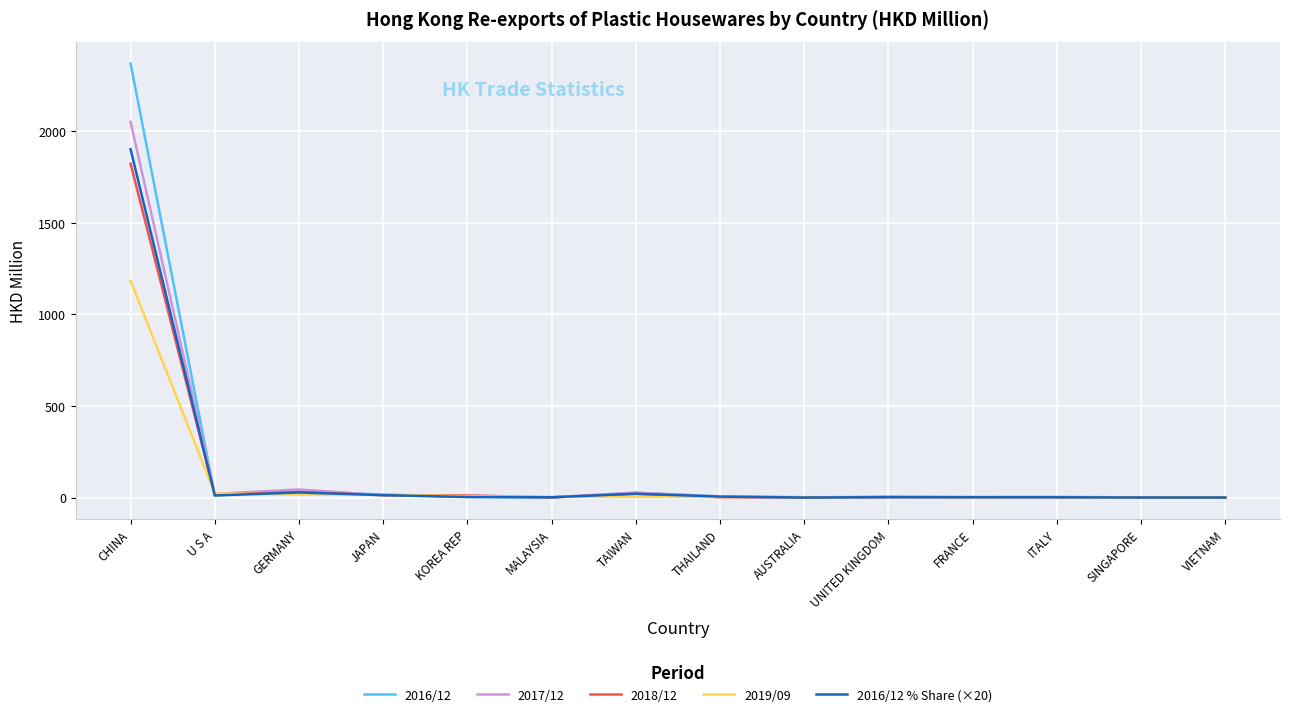

How many values in the 2018/12 series exceed 3?

7